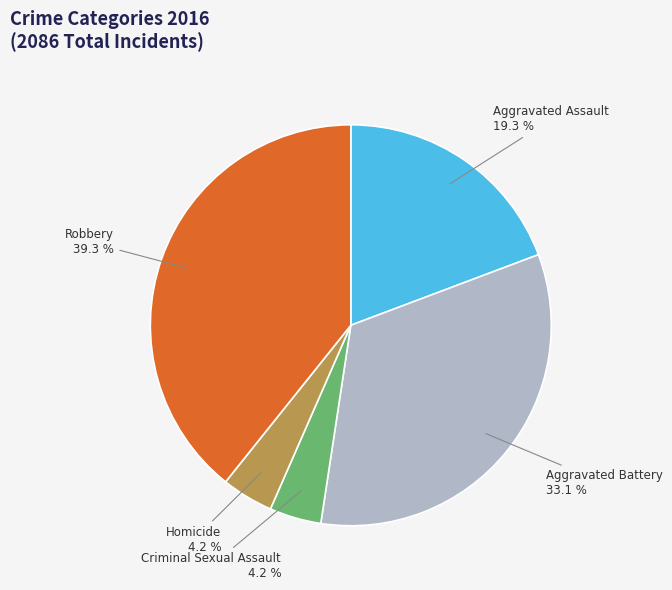

Is there any slice that represents more than half of the pie?

No